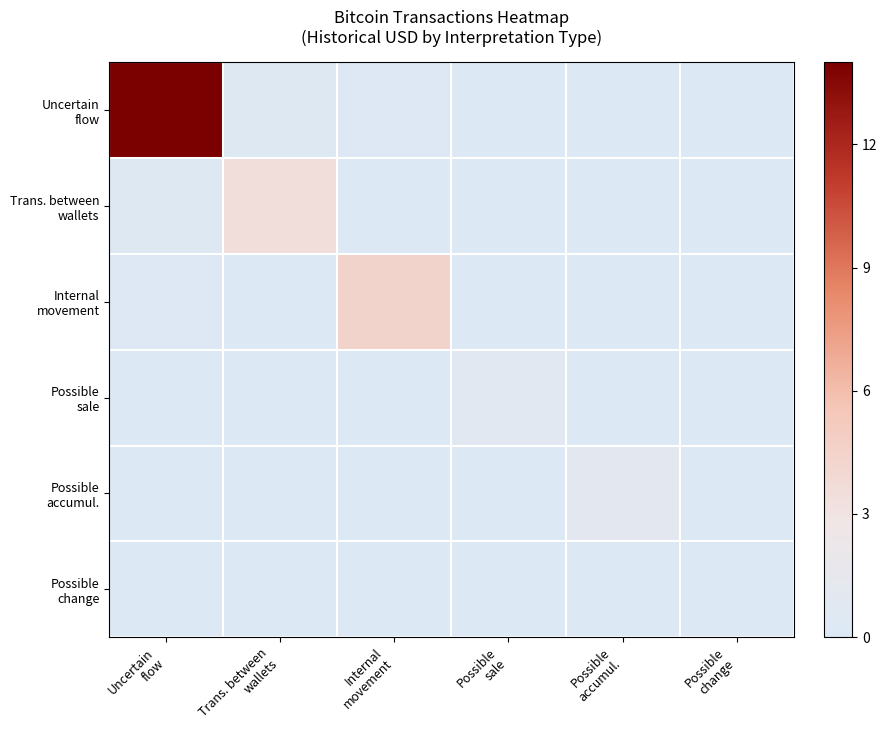

Which series has the largest total across all categories?

Uncertain flow